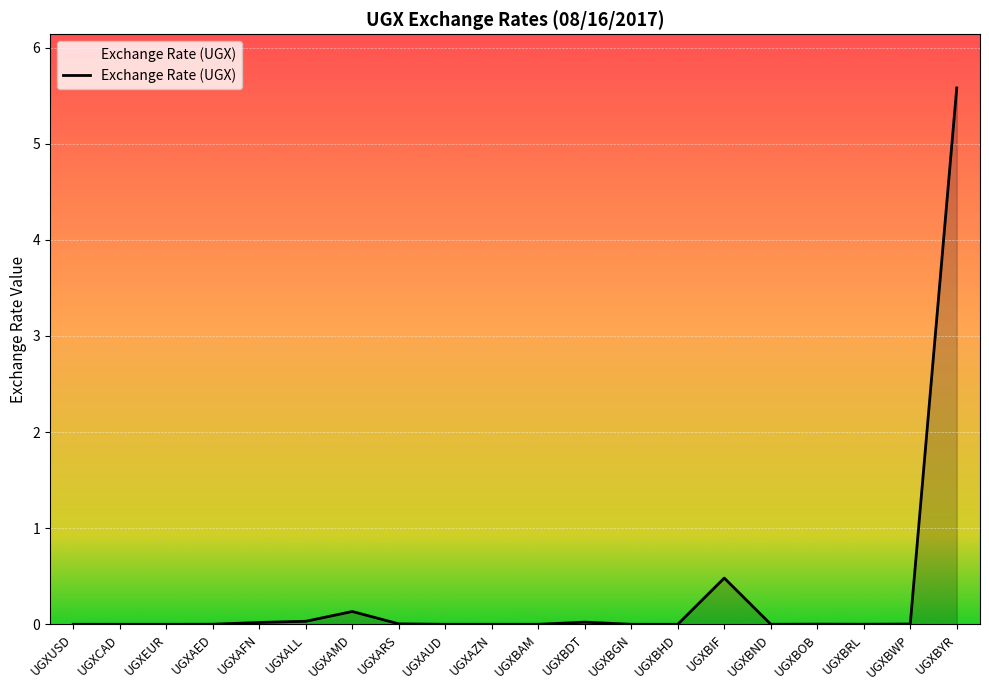

True or false: the data shows 0.0 at UGXBDT.

True